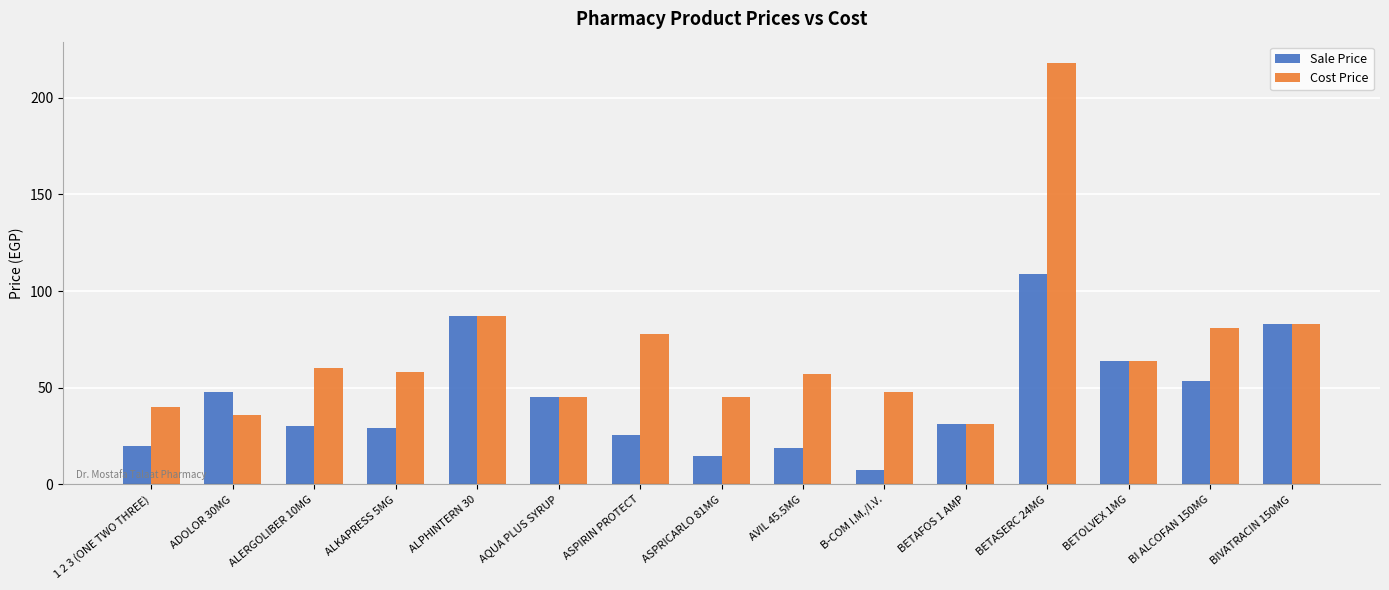

How many bars are there in each group?

2